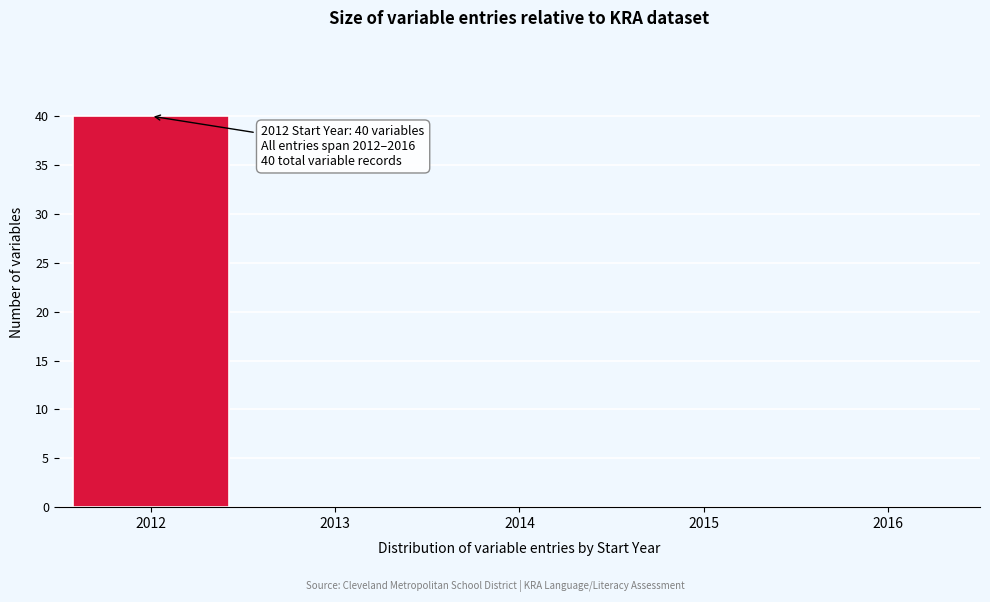

Which range on the x-axis has the tallest bar?

2011.5 to 2012.5